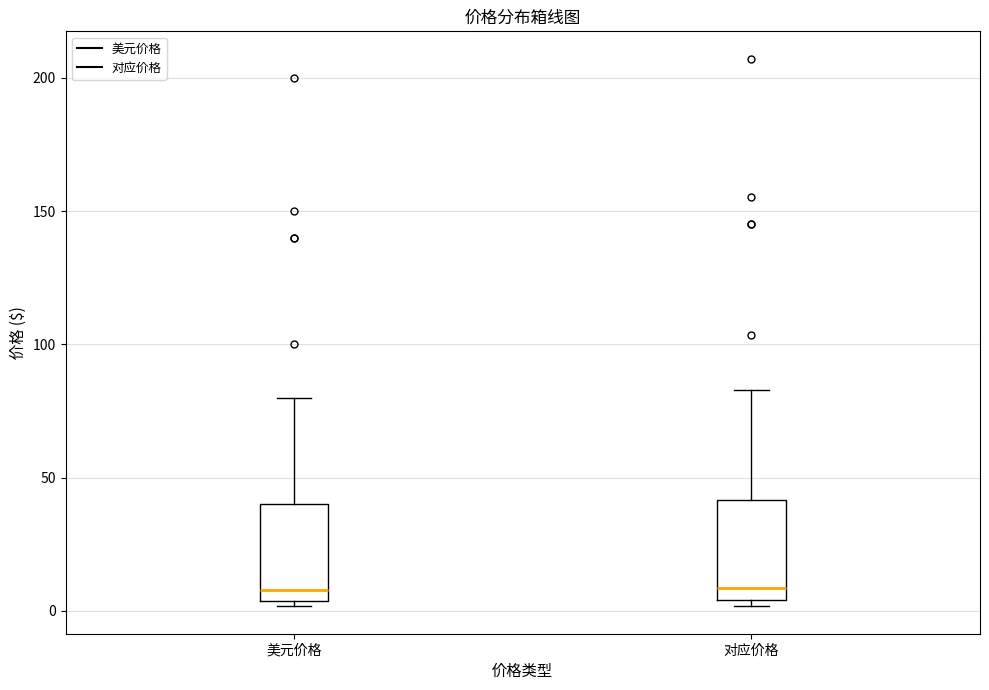

Reading left to right, transcribe this box plot: for each box, give where its median line is, the range the box spans, and where its two whiskers end, as read against the y-axis. The values are not printed on the chart, so give them approximately, as read against the axis.

美元价格: median 10, box 5 to 40, whiskers 0 to 80
对应价格: median 10, box 5 to 40, whiskers 0 to 85